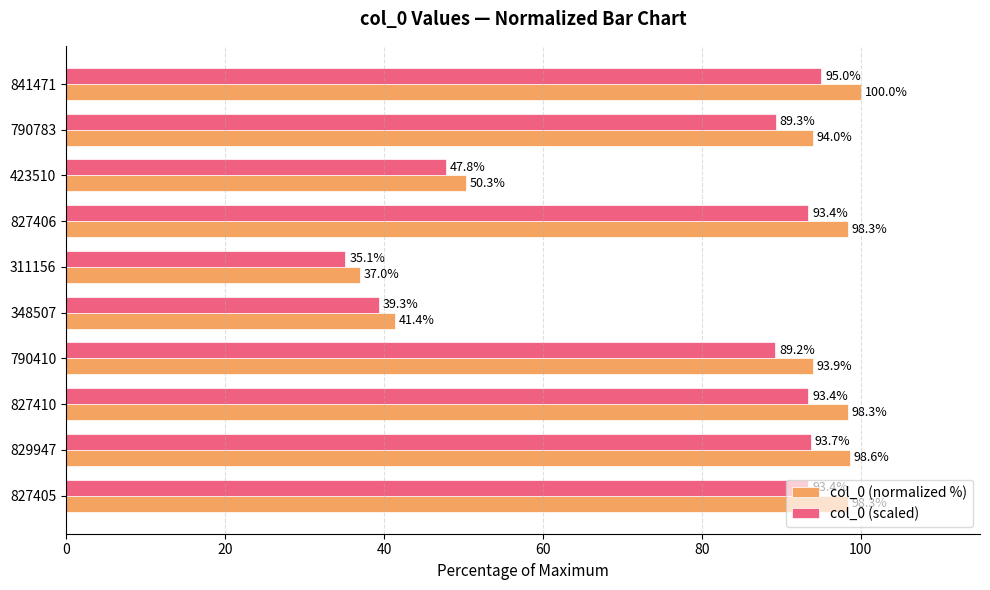

What are all the series names shown in the legend?

col_0 (normalized %), col_0 (scaled)